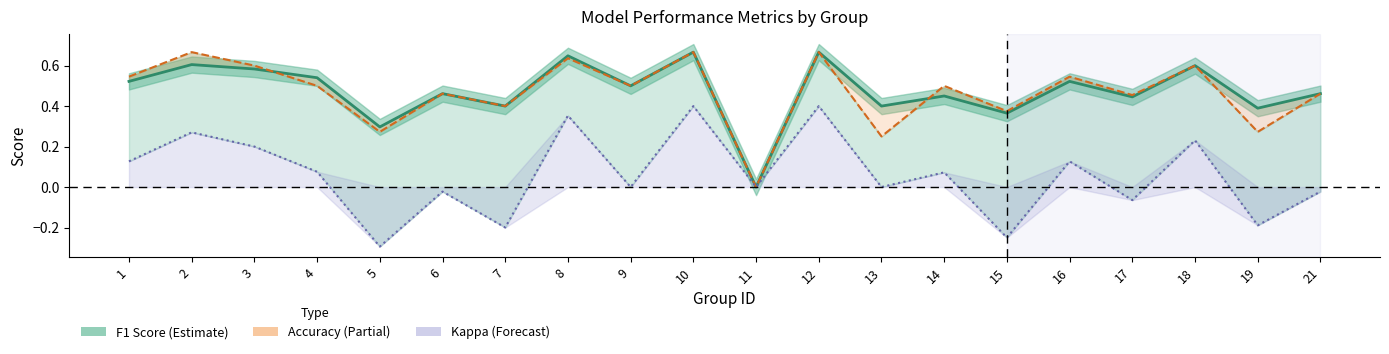

At which label does accuracy reach its peak?

2